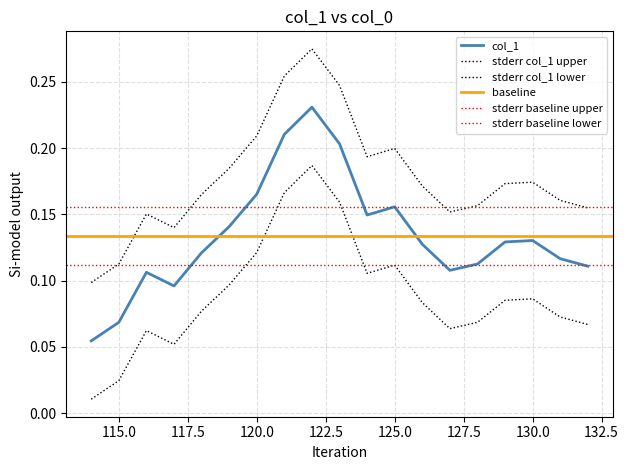

Between 119 and 116, which is larger?

119